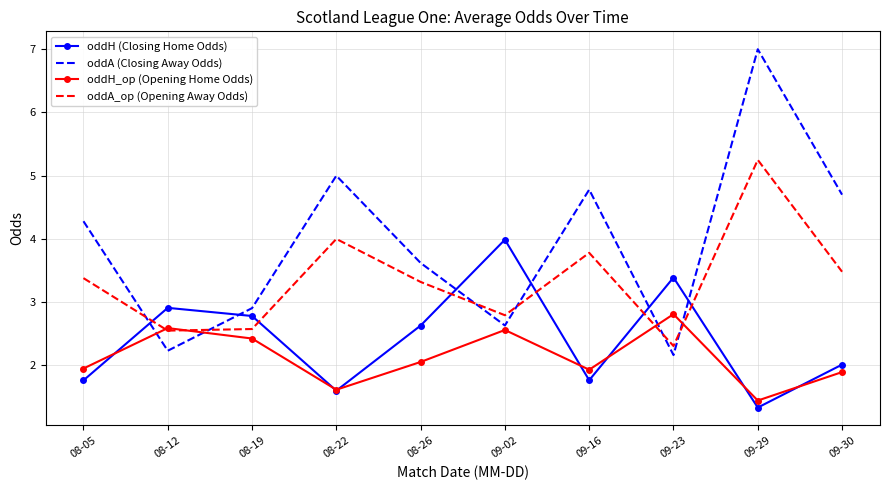

How many times do oddA (Closing Away Odds) and oddH (Closing Home Odds) cross each other?

6